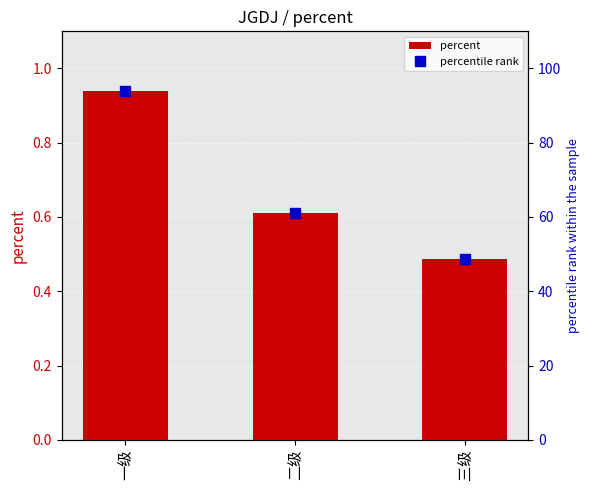

Rank the series by their average value, from lowest to highest.

percent, percentile rank